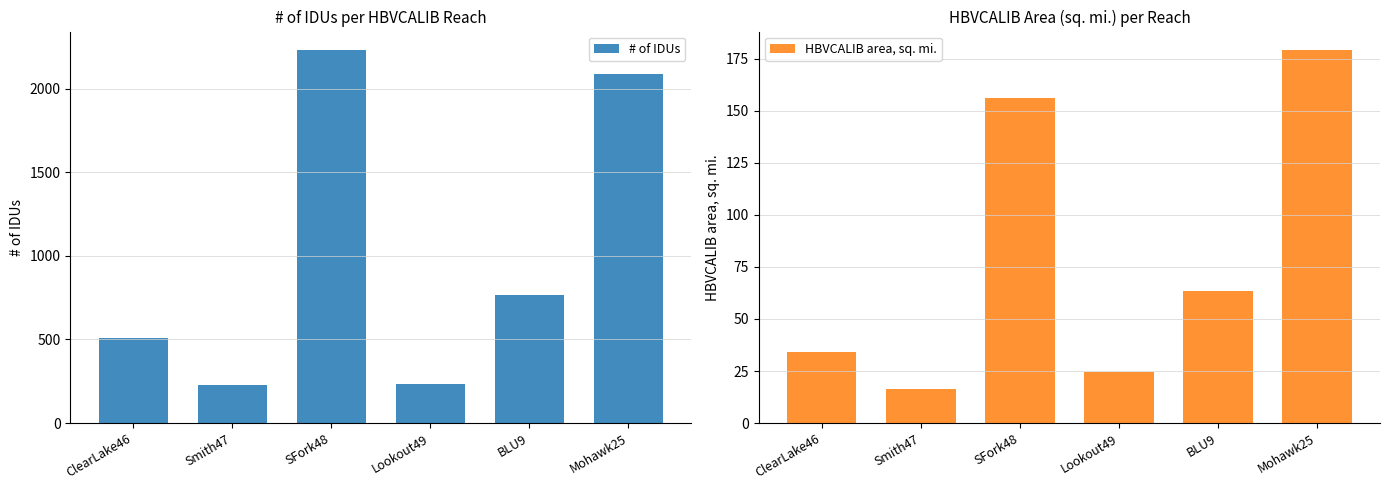

What is the value of the HBVCALIB area, sq. mi. bar at the 3rd from the left?

156.1